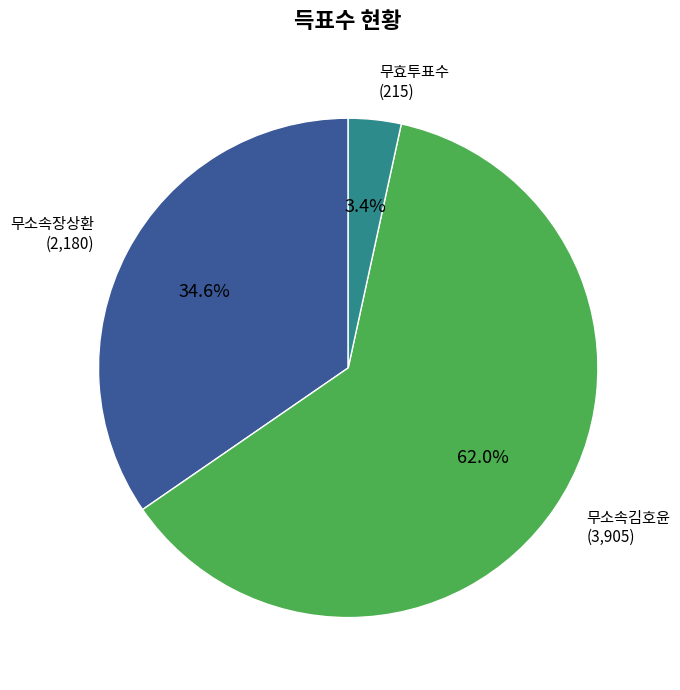

Is there any slice that represents more than half of the pie?

Yes